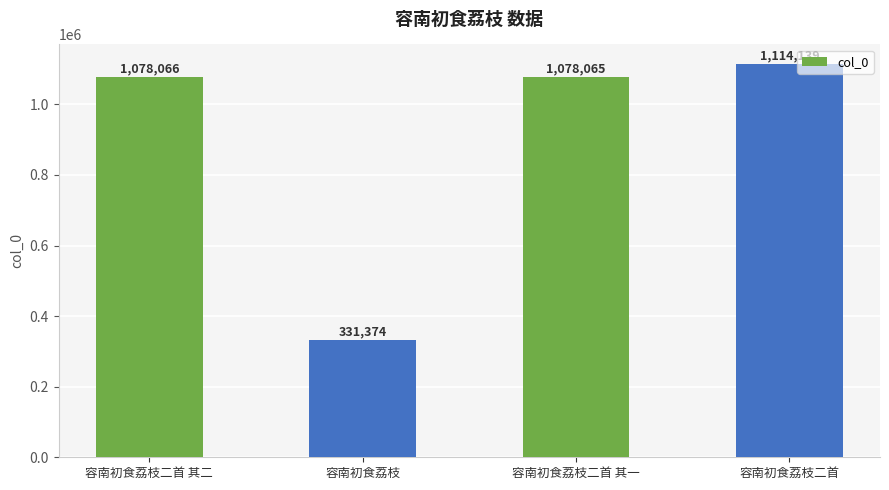

True or false: the data shows 1775145 at 容南初食荔枝二首 其一.

False